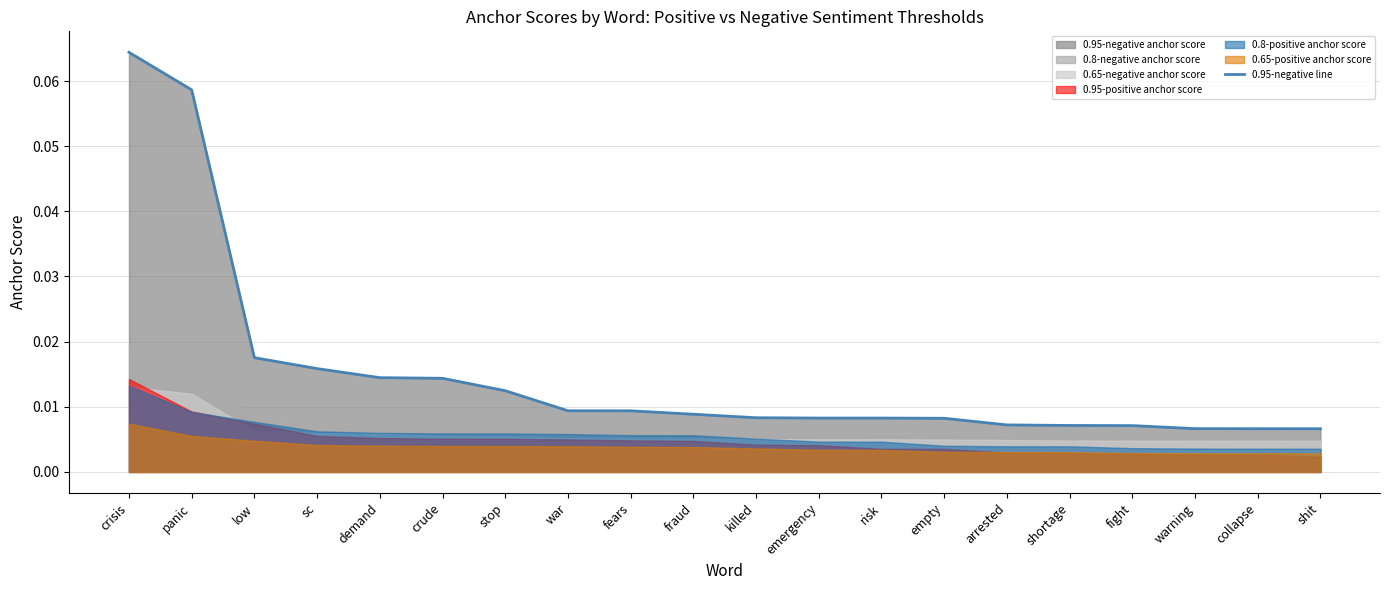

Which label corresponds to the largest value in the chart?

crisis